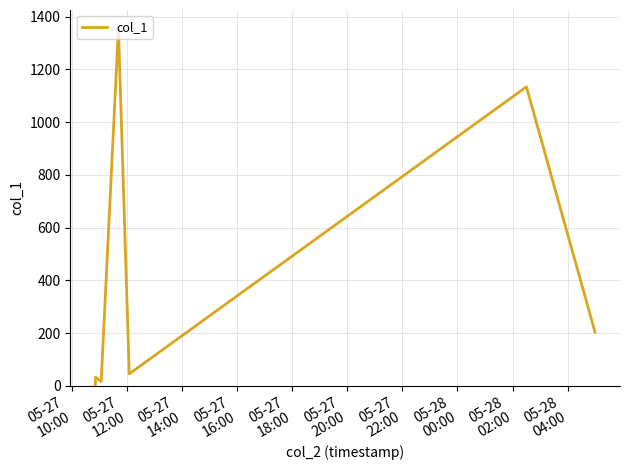

What is the maximum value shown in the chart?

1357.7